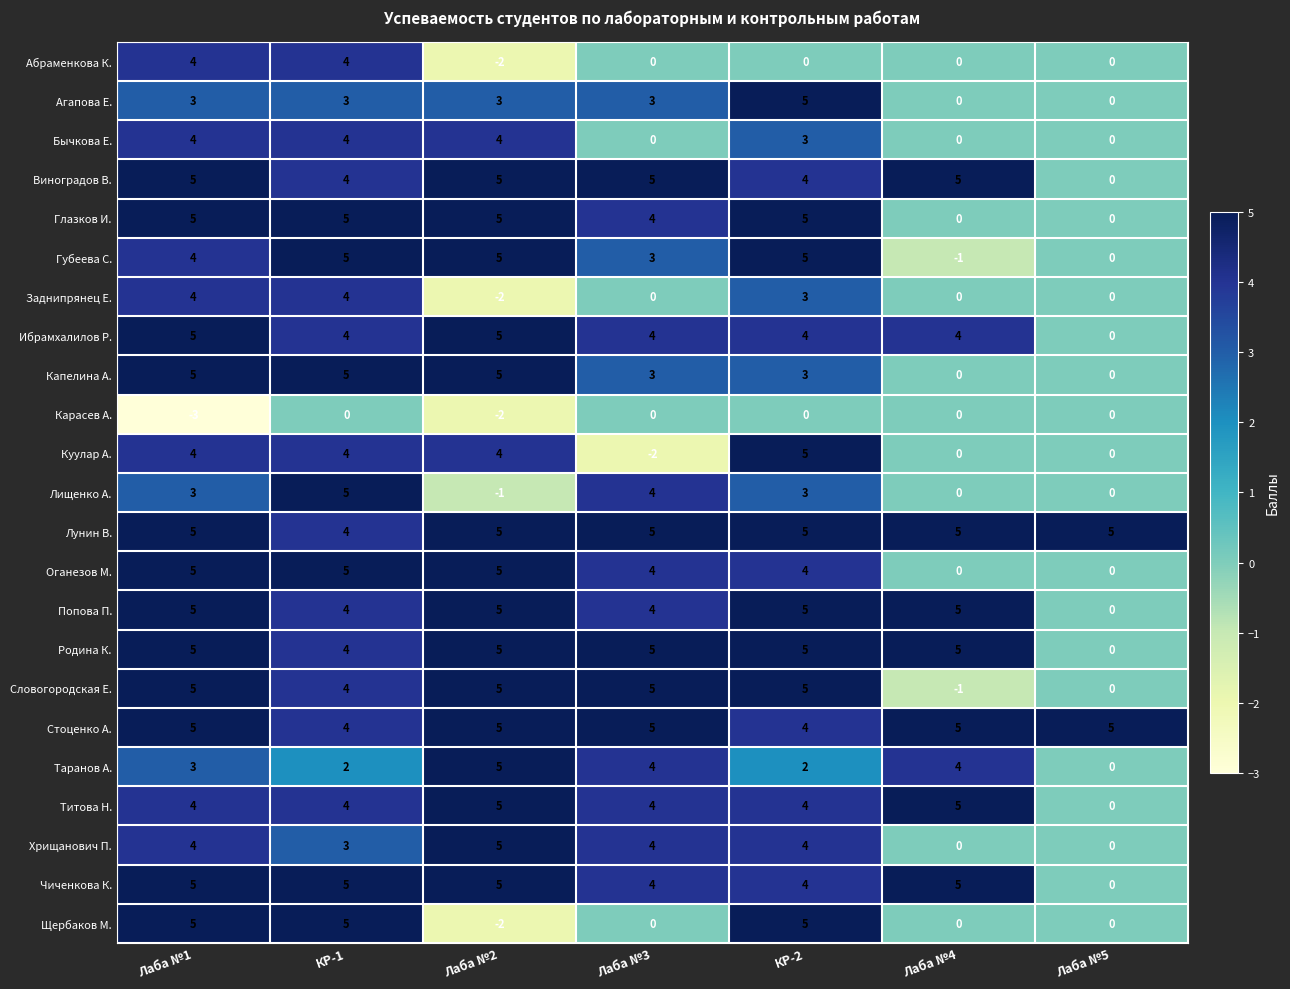

What is the total value across all series at Лаба №5?

10